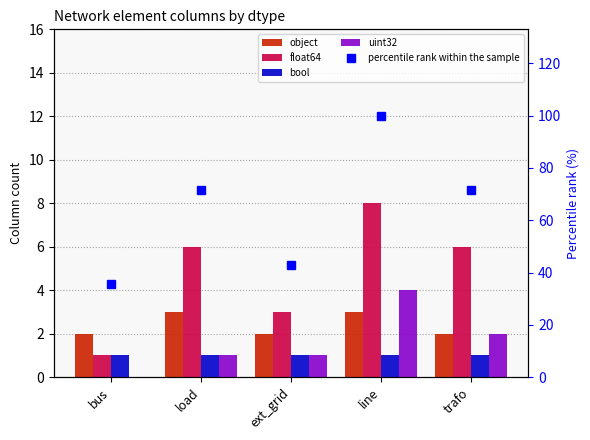

What is the label of the 1st bar from the right?

trafo